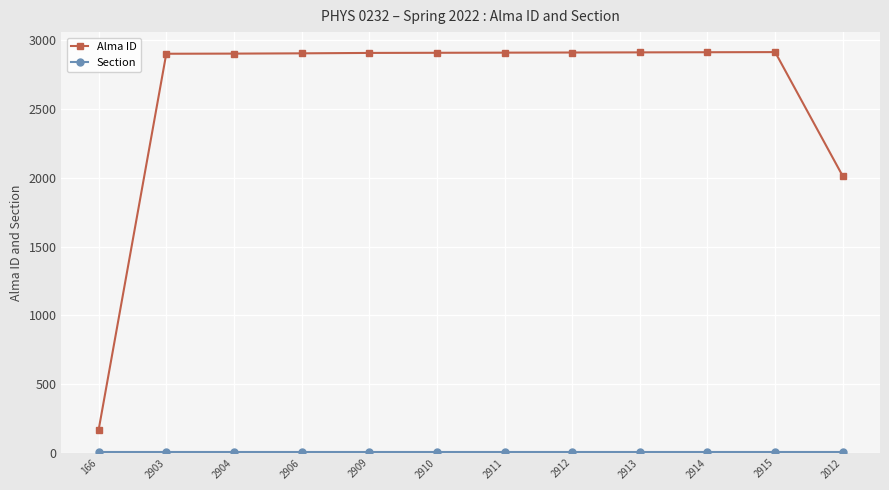

True or false: Alma ID has a value of 267 at 166.

False